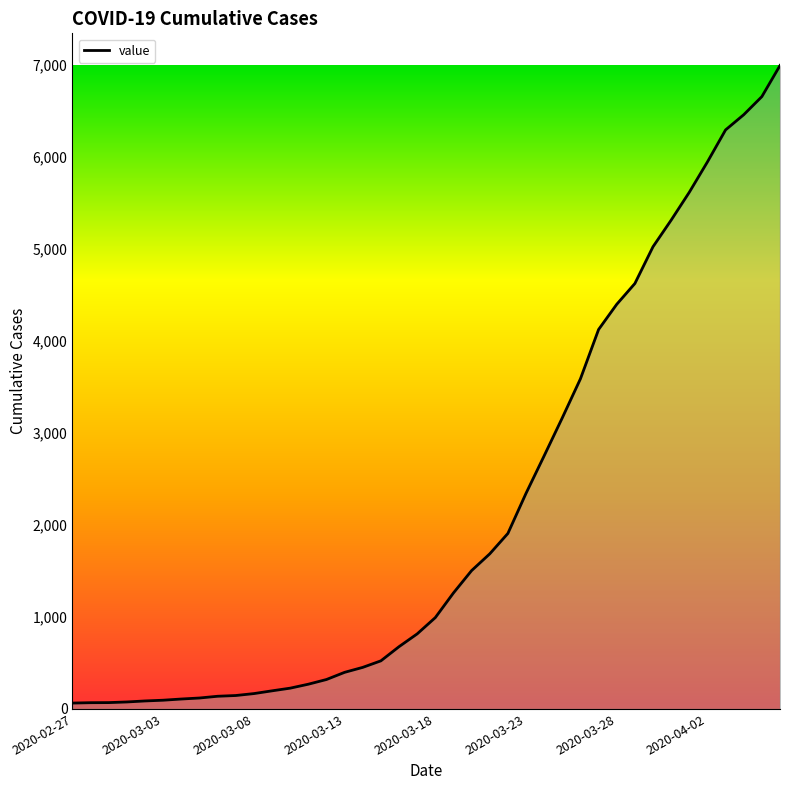

Is it true that the value at 2020-03-28 is 4399?

True